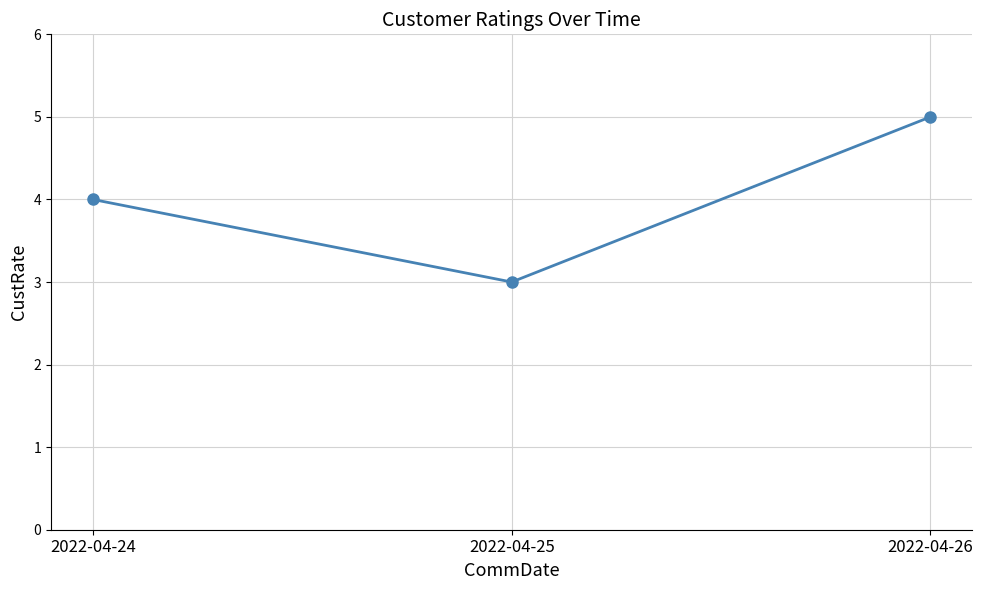

What value does the data have at 2022-04-24?

4